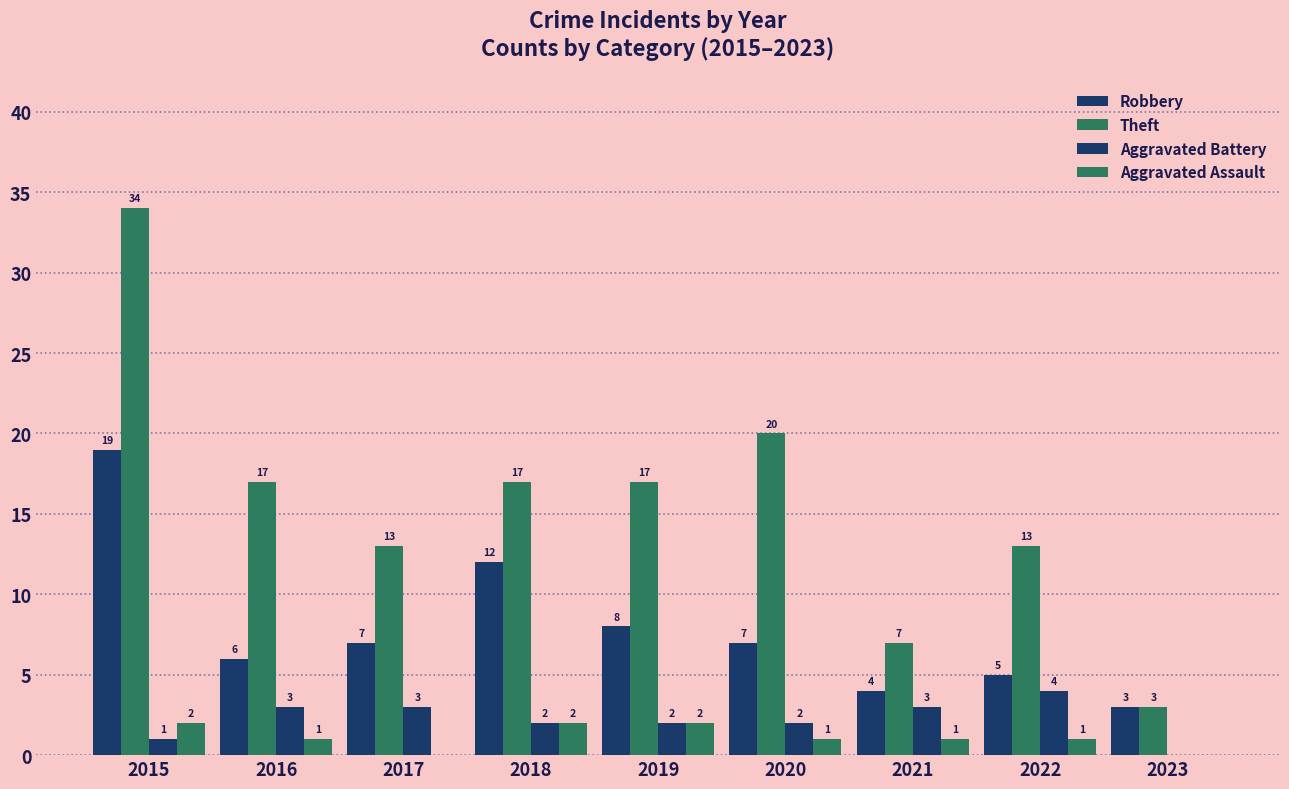

Are the bars horizontal?

No